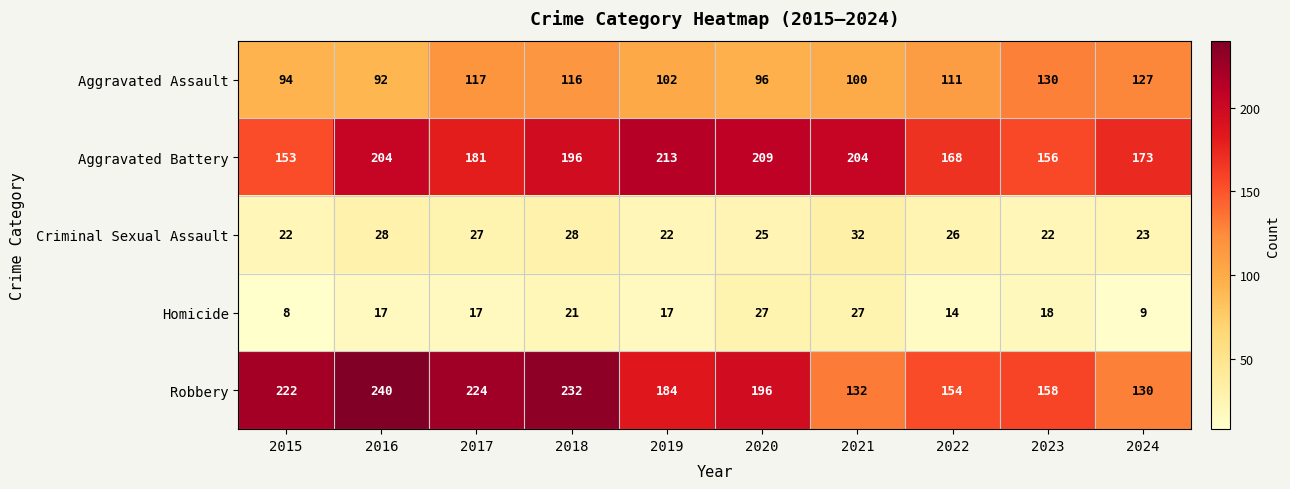

What is the difference between the Criminal Sexual Assault values at 2016 and 2019?

6